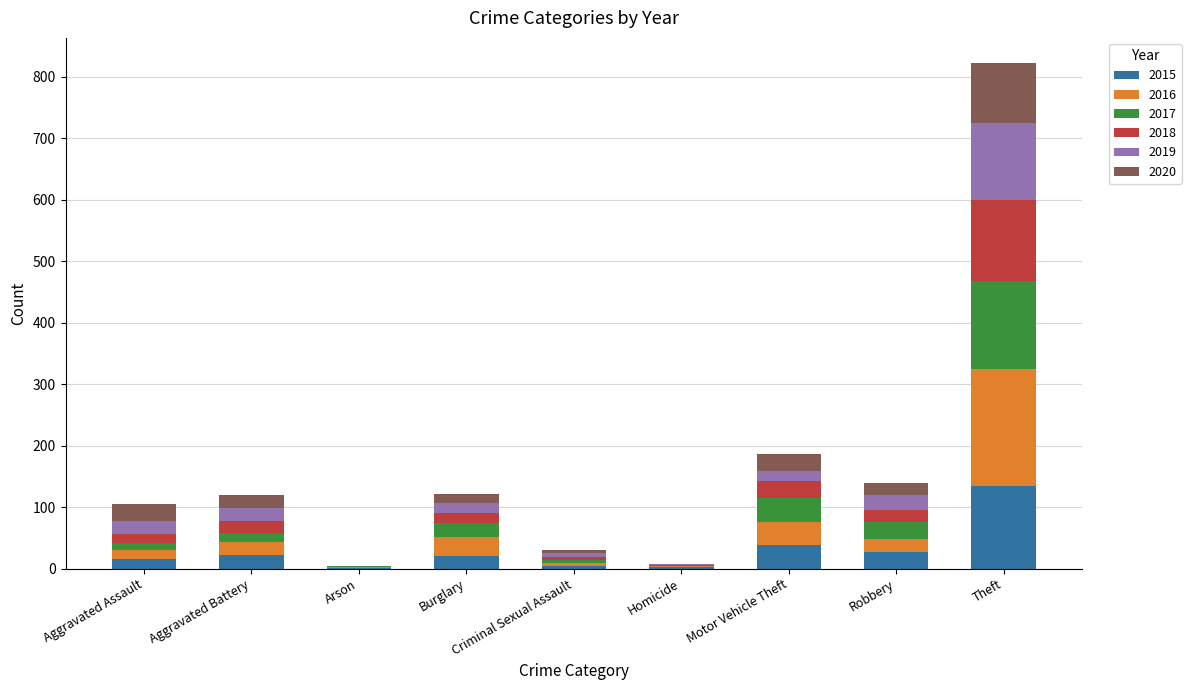

Which category has the highest value in the 2015 series?

Theft